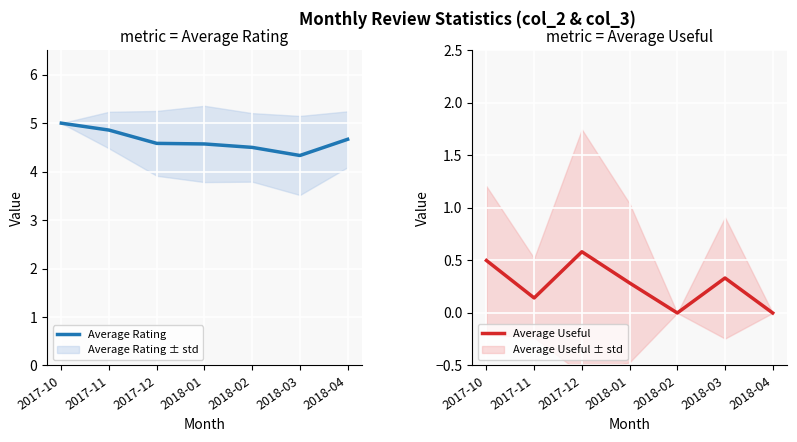

True or false: Average Rating has more than 0 interior local peaks.

False